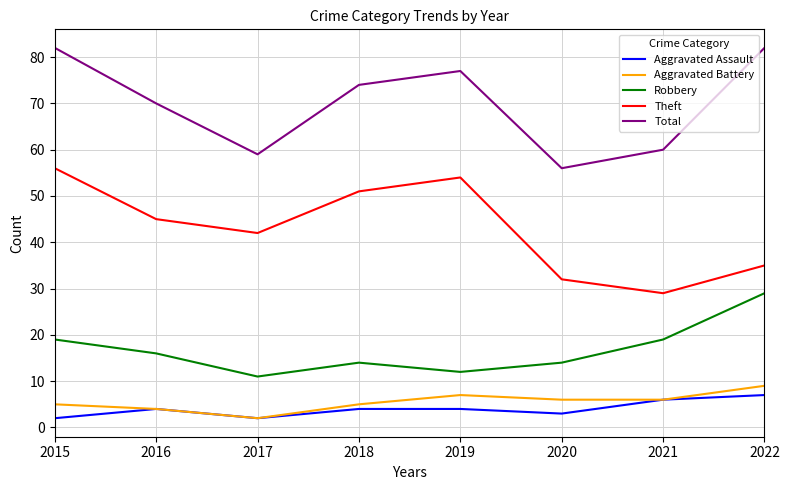

Reading left to right, transcribe all the data shown in this chart.

Aggravated Assault: 2	4	2	4	4	3	6	7
Aggravated Battery: 5	4	2	5	7	6	6	9
Robbery: 19	16	11	14	12	14	19	29
Theft: 56	45	42	51	54	32	29	35
Total: 82	70	59	74	77	56	60	82